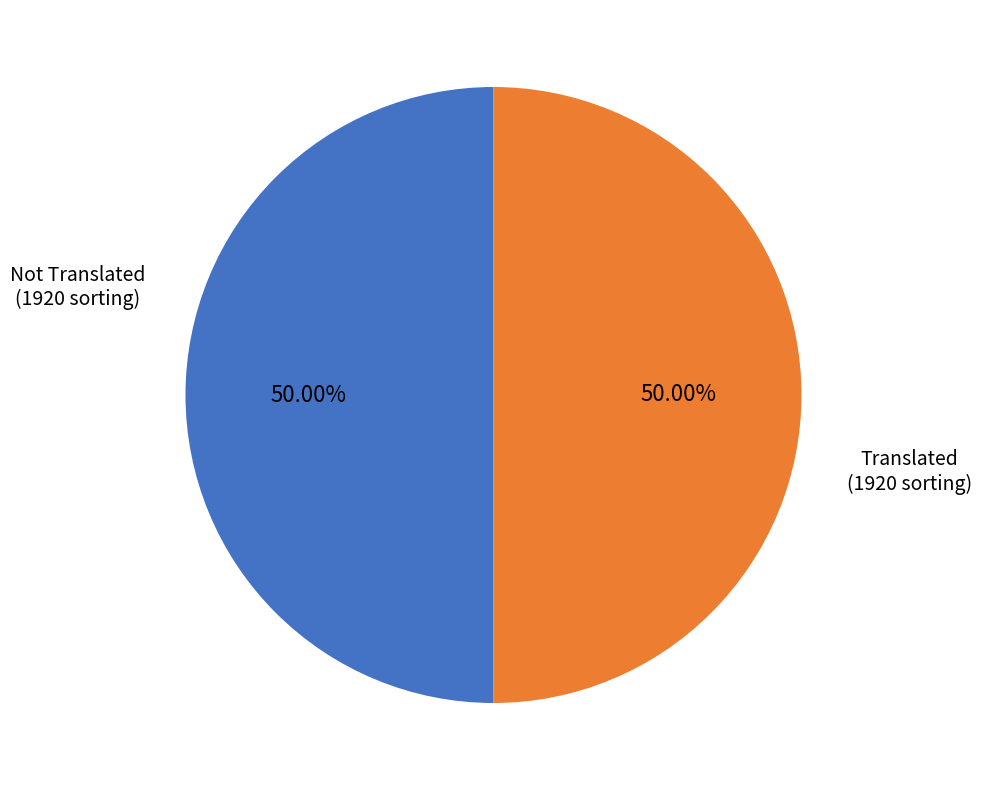

Count the number of slices in the pie.

2